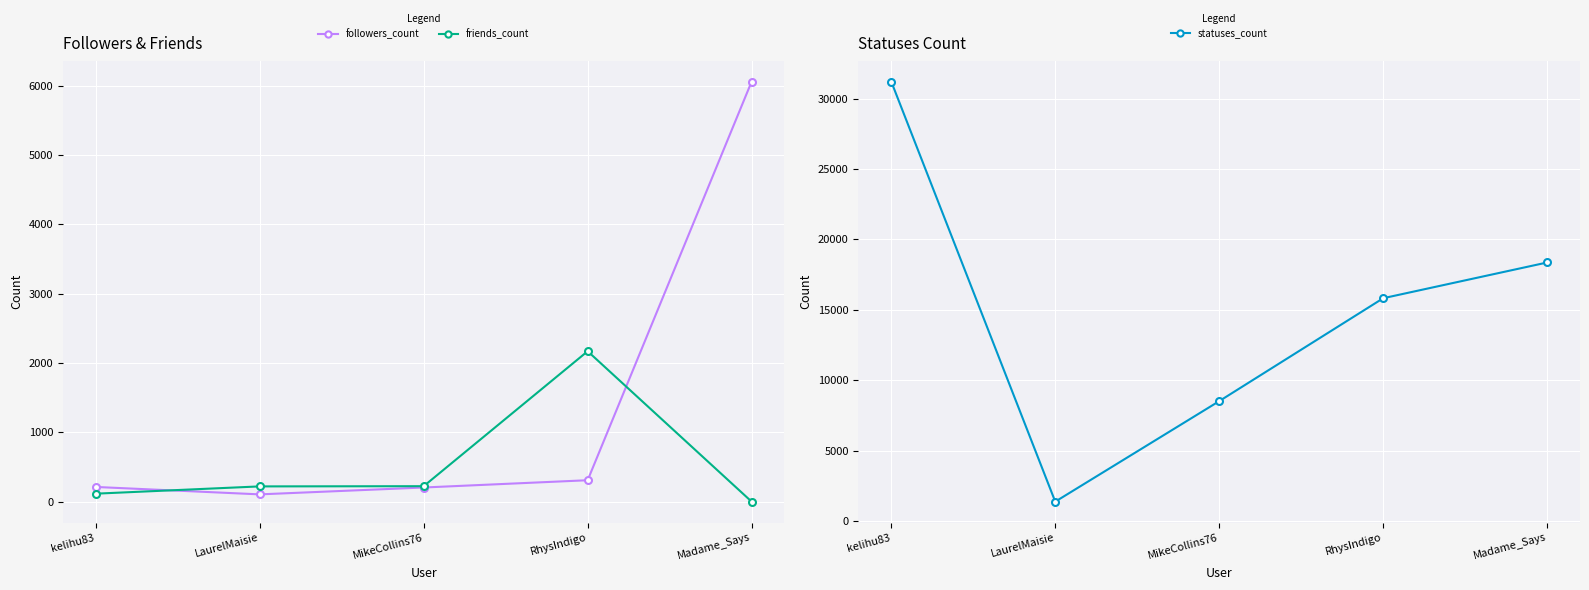

How many values in friends_count are above zero?

4